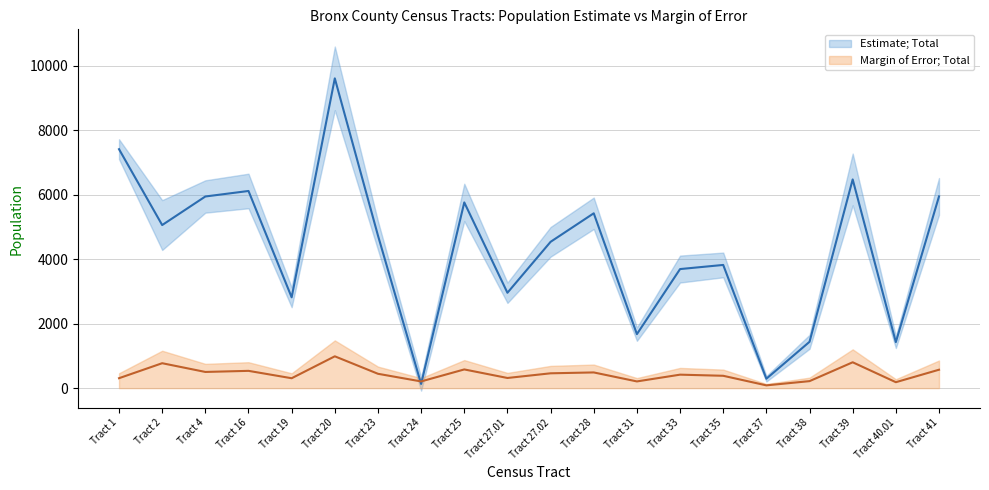

Between Tract 16 and Tract 39, which series saw the biggest shift?

Estimate; Total